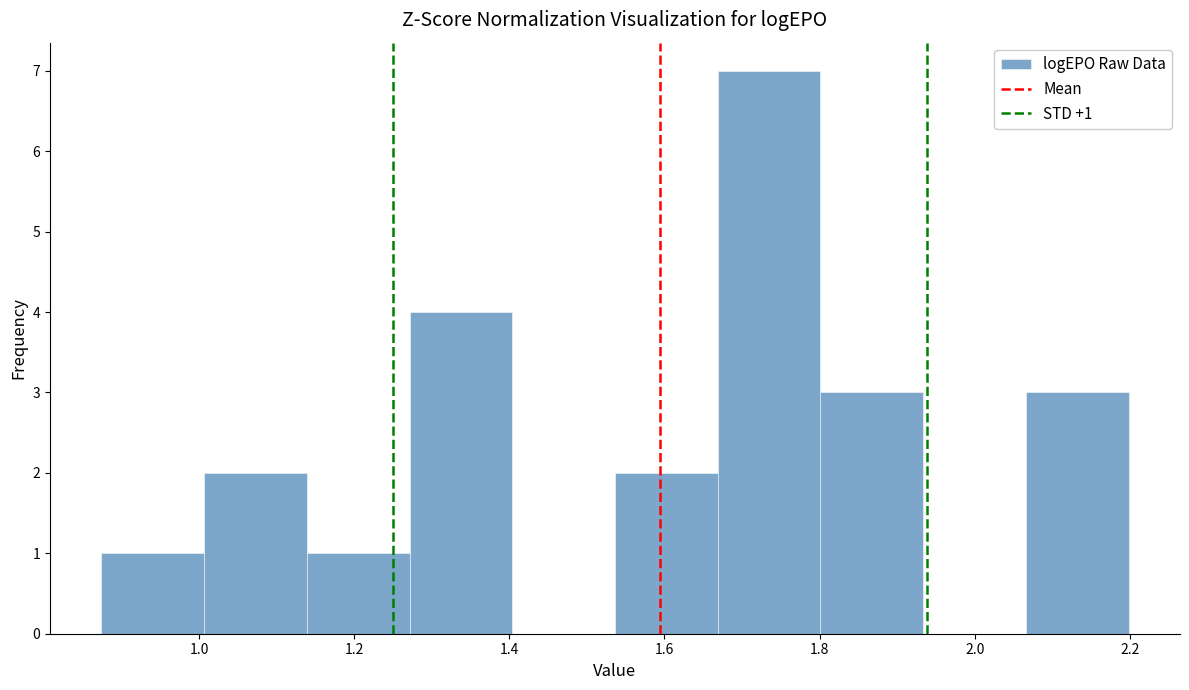

Which range on the x-axis has the tallest bar?

1.66 to 1.80